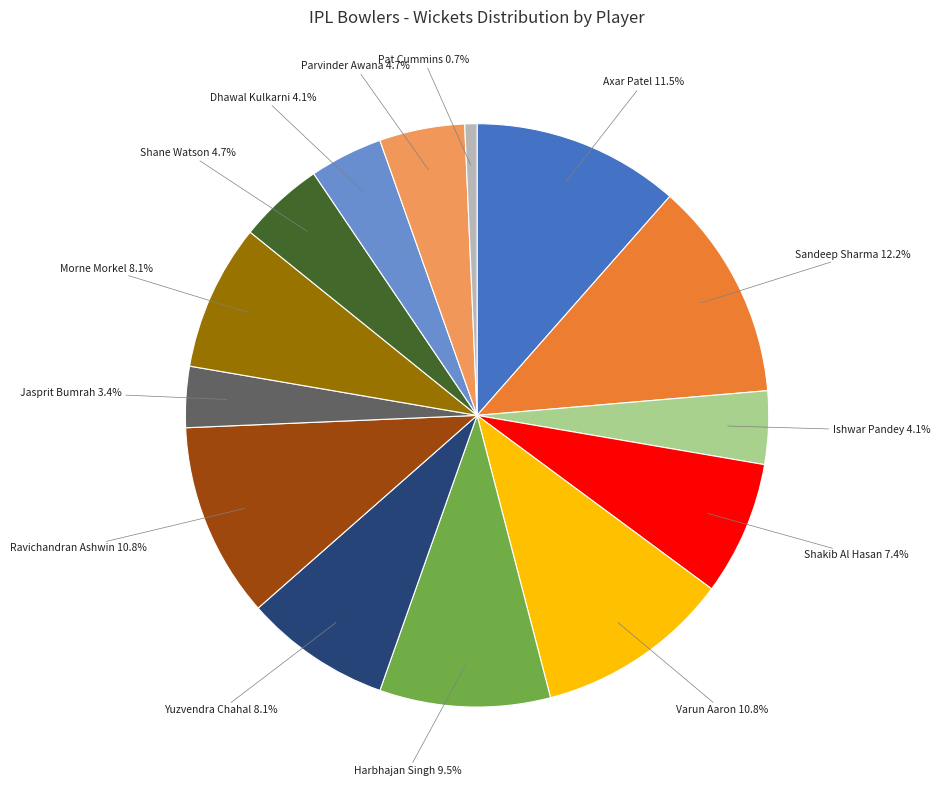

The Morne Morkel slice represents 8% of the pie. True or false?

True